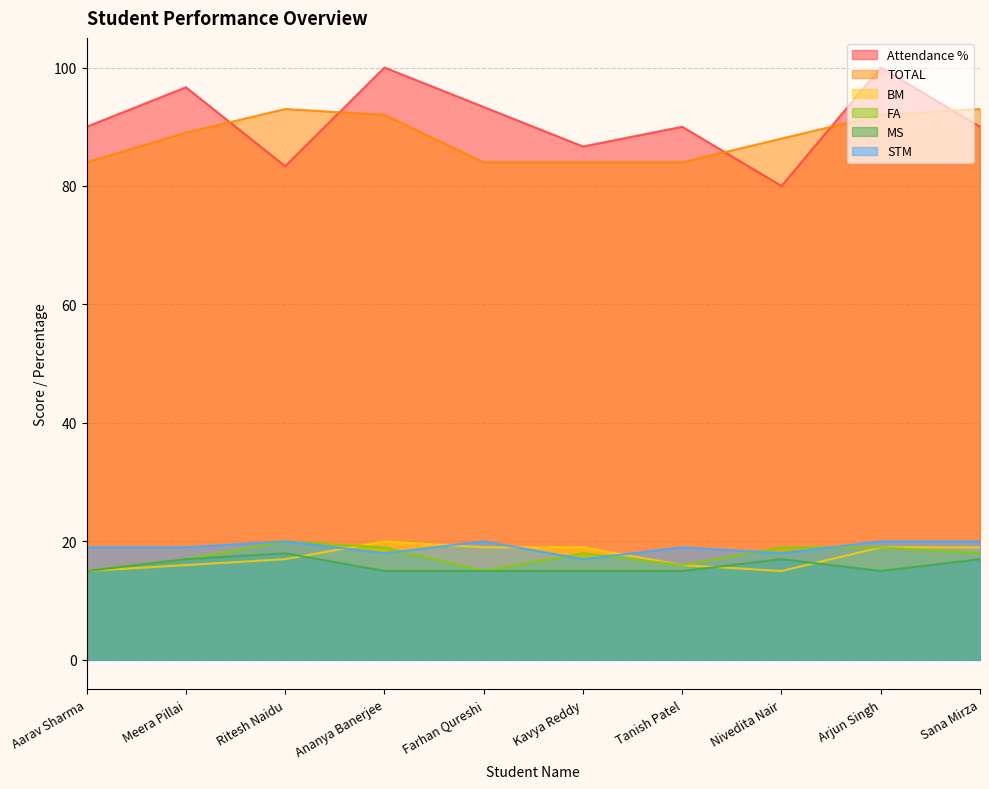

Is it true that Attendance % equals 80.0 at Nivedita Nair?

True